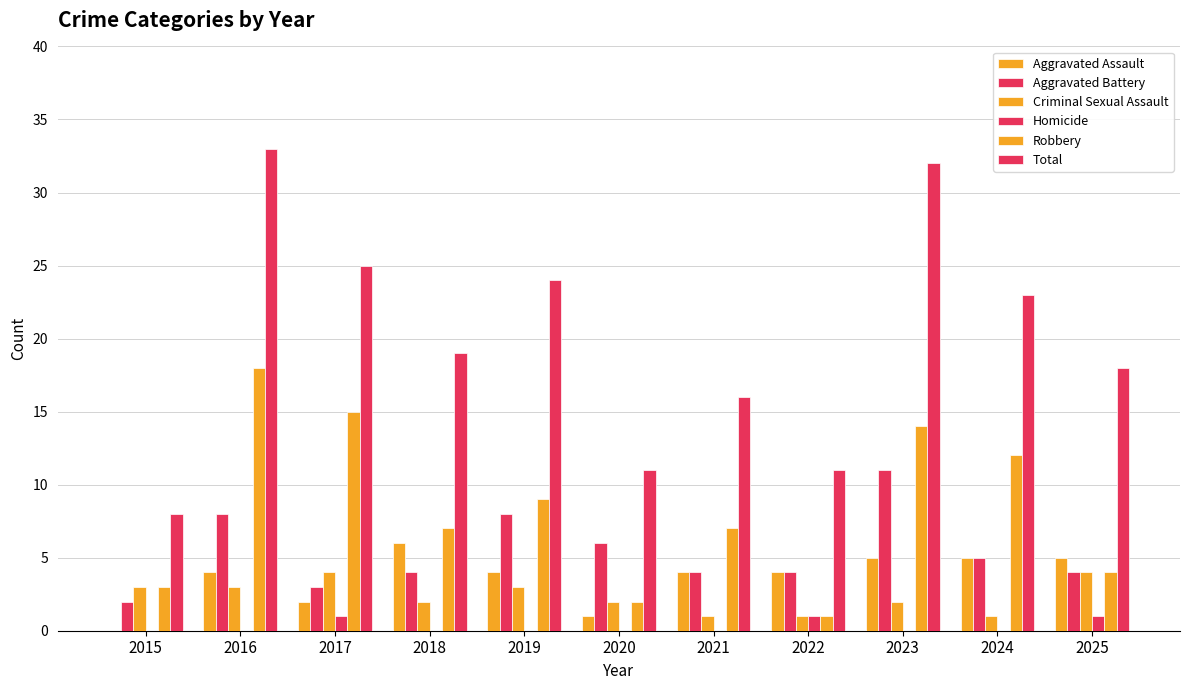

Which has a higher value, 2018 or 2017?

2018